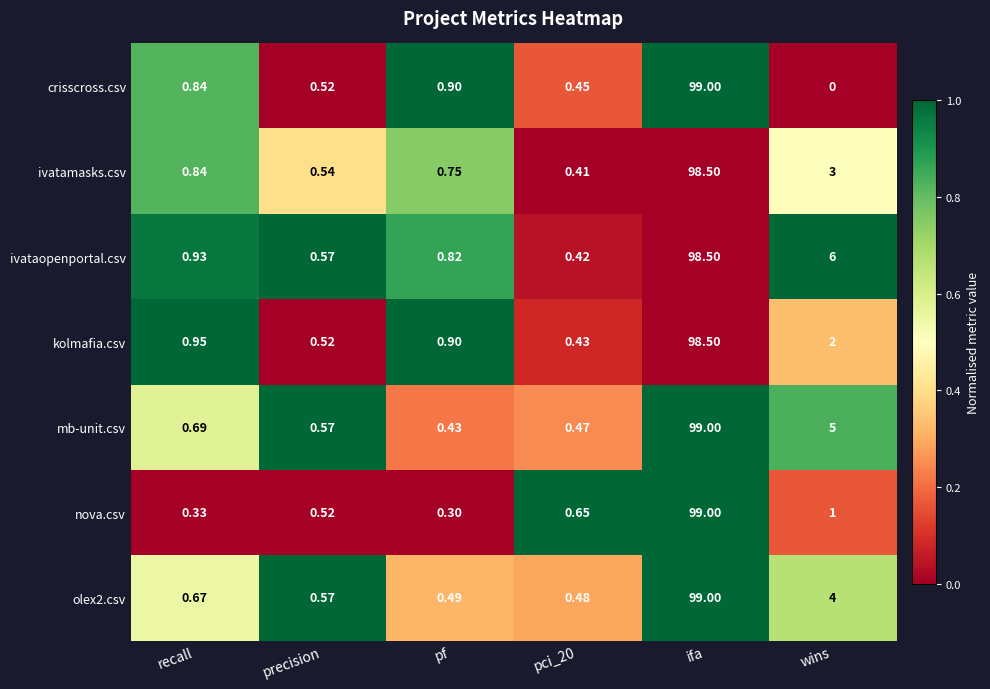

At which category is the sum across all series the highest?

ifa